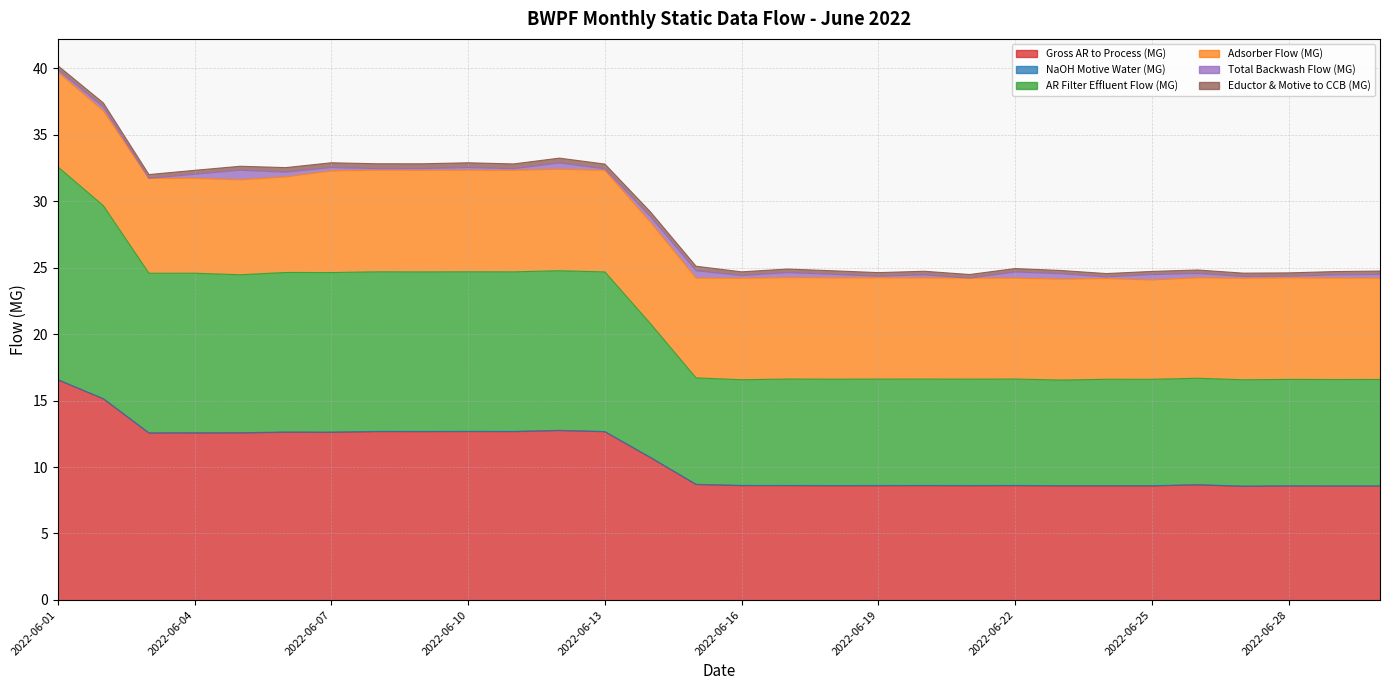

Which series changed the most between 2022-06-03 and 2022-06-05?

Total Backwash Flow (MG)